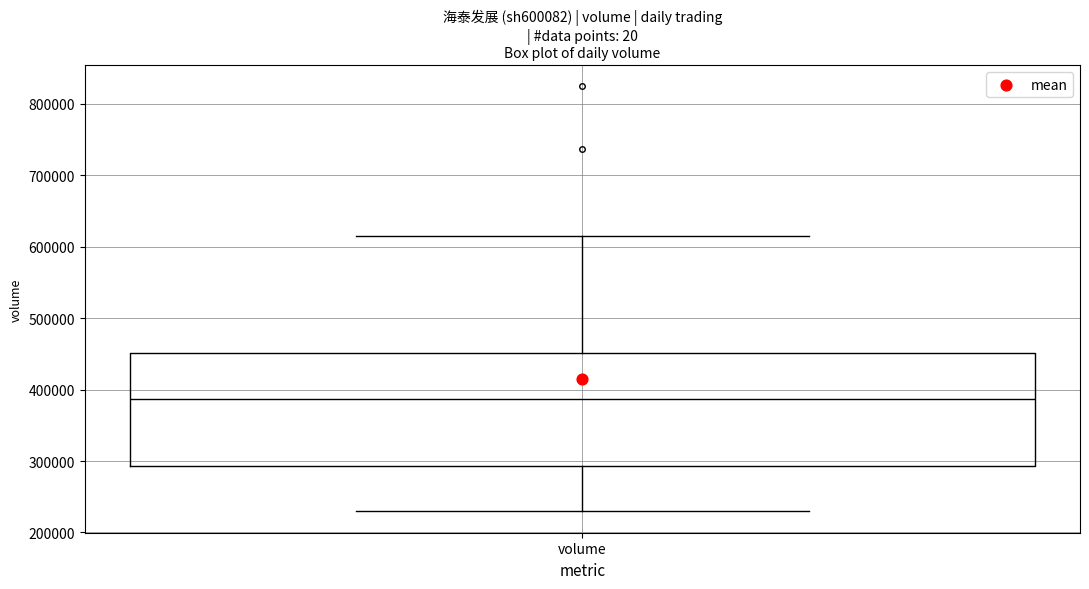

Read this box plot against the y-axis: the position of the median line, the range covered by the box, and the ends of both whiskers. The values are not printed on the chart, so give them approximately, as read against the axis.

median 390000, box 290000 to 450000, whiskers 230000 to 620000